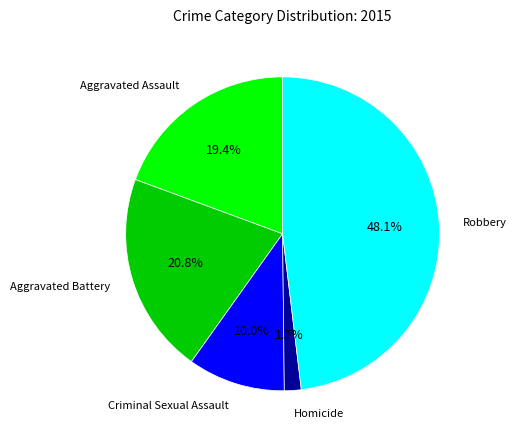

Does any single category account for the majority?

No